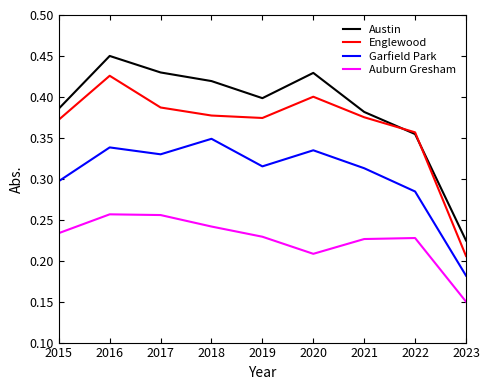

Rank the series at 2023 from highest to lowest value.

Austin, Englewood, Garfield Park, Auburn Gresham